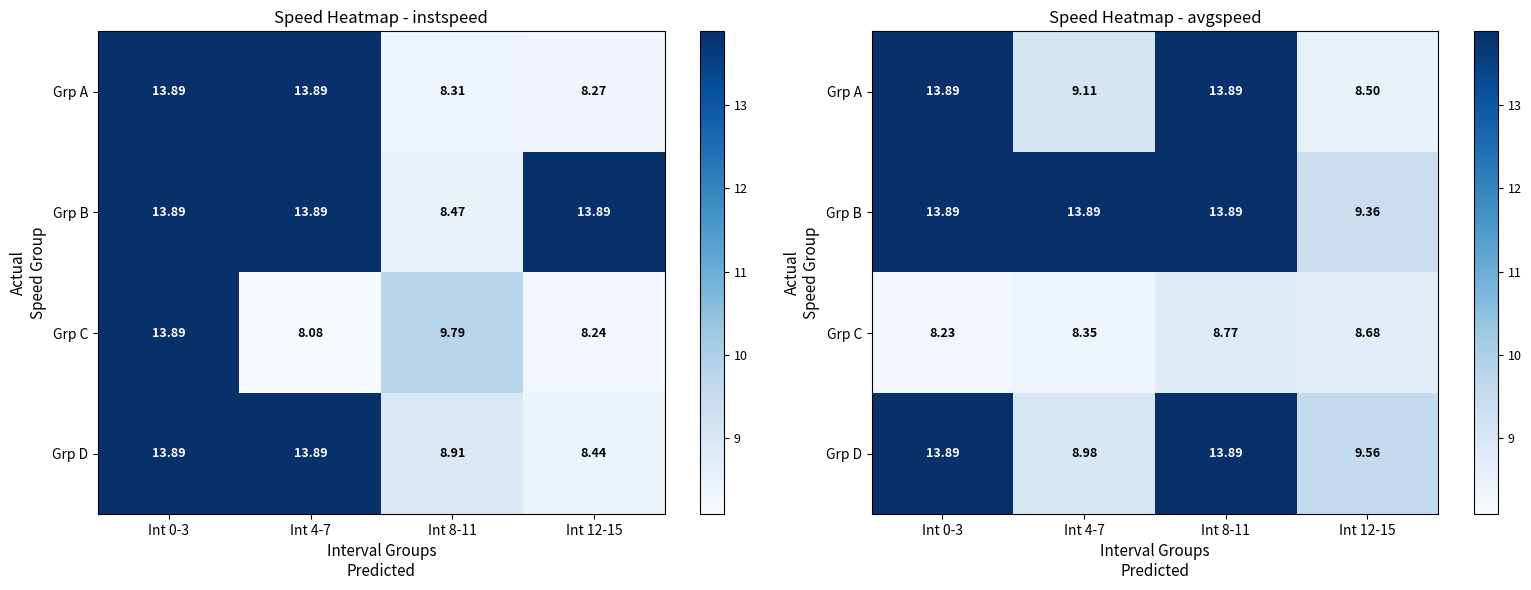

What is the difference between the second highest and minimum values in the Grp A series?

5.4